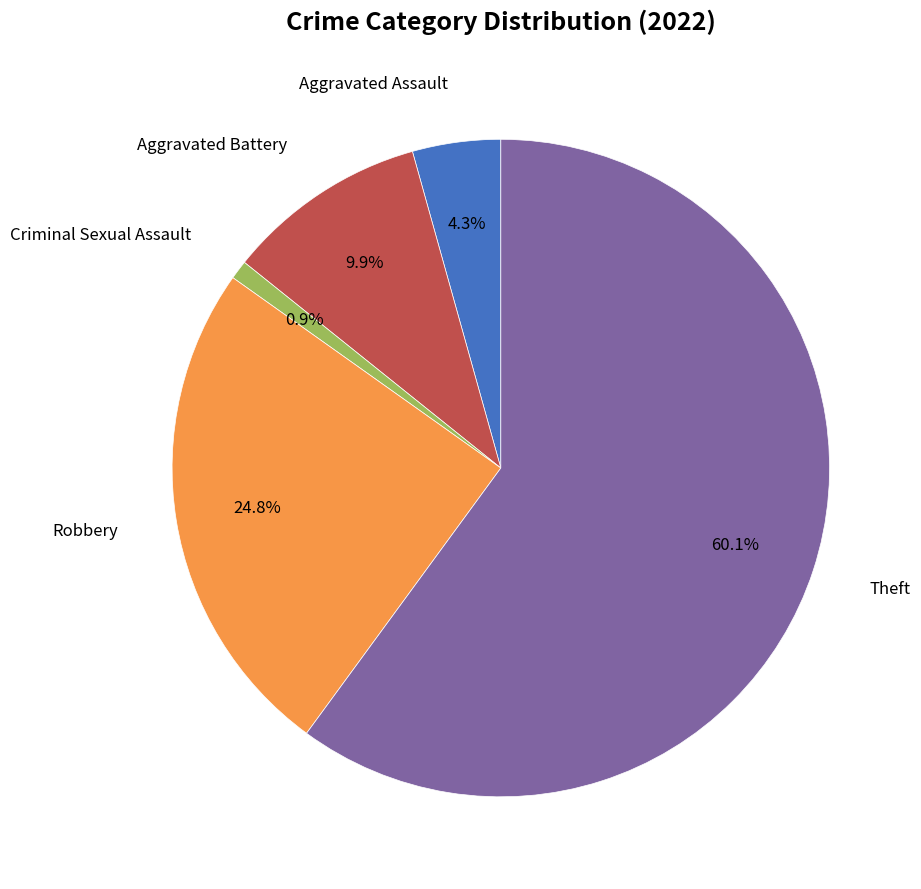

Do Aggravated Assault and Robbery together represent more than half of the pie?

No